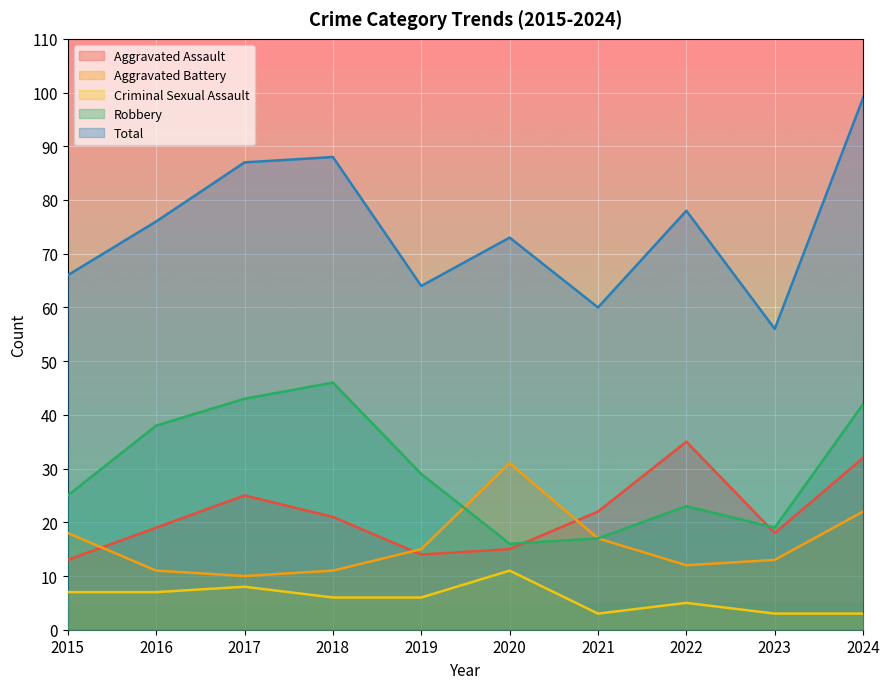

At how many categories does at least one series exceed 55?

10